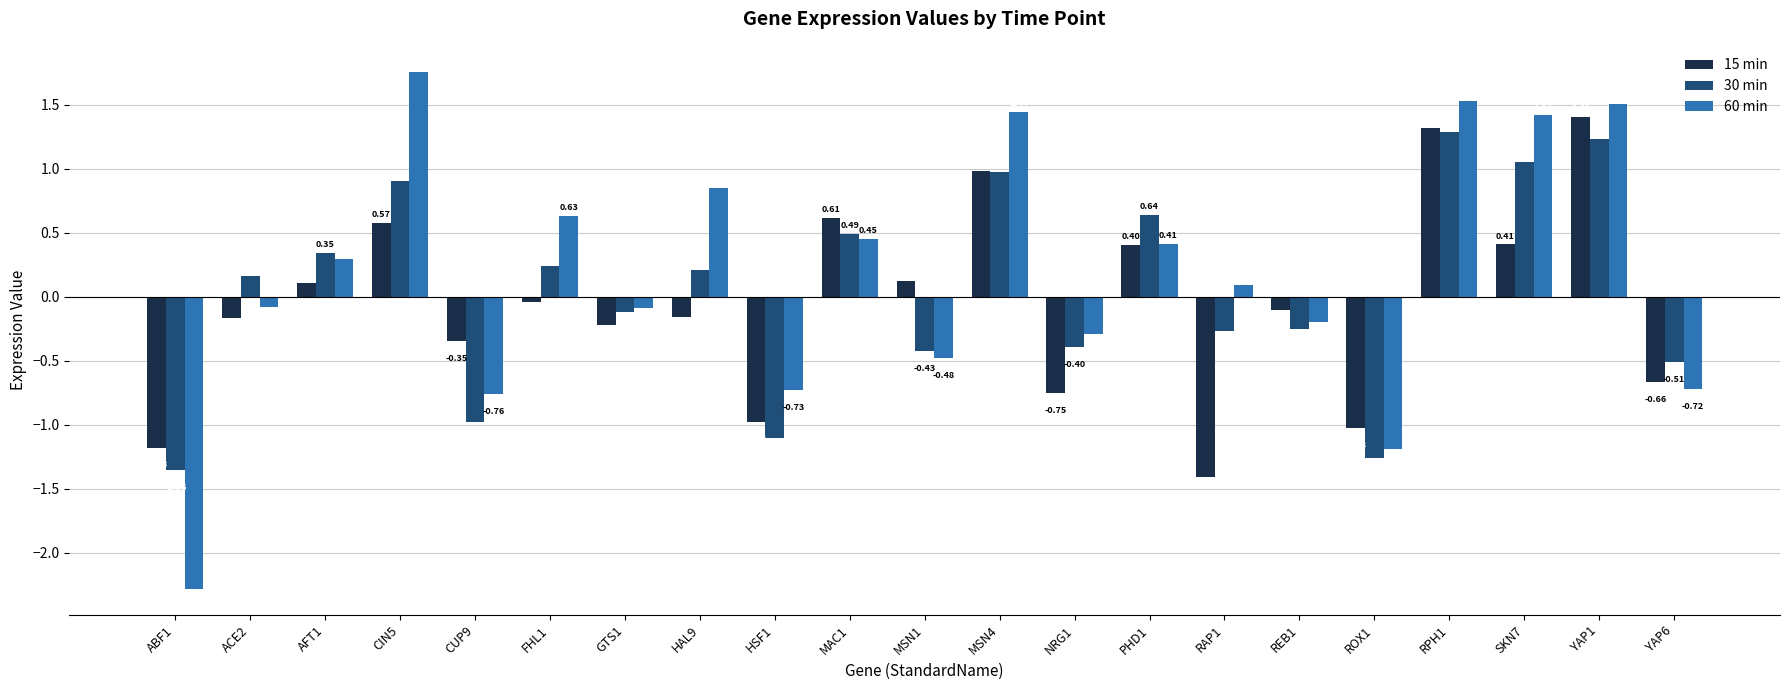

What is the difference between the 30 min values at REB1 and PHD1?

0.9